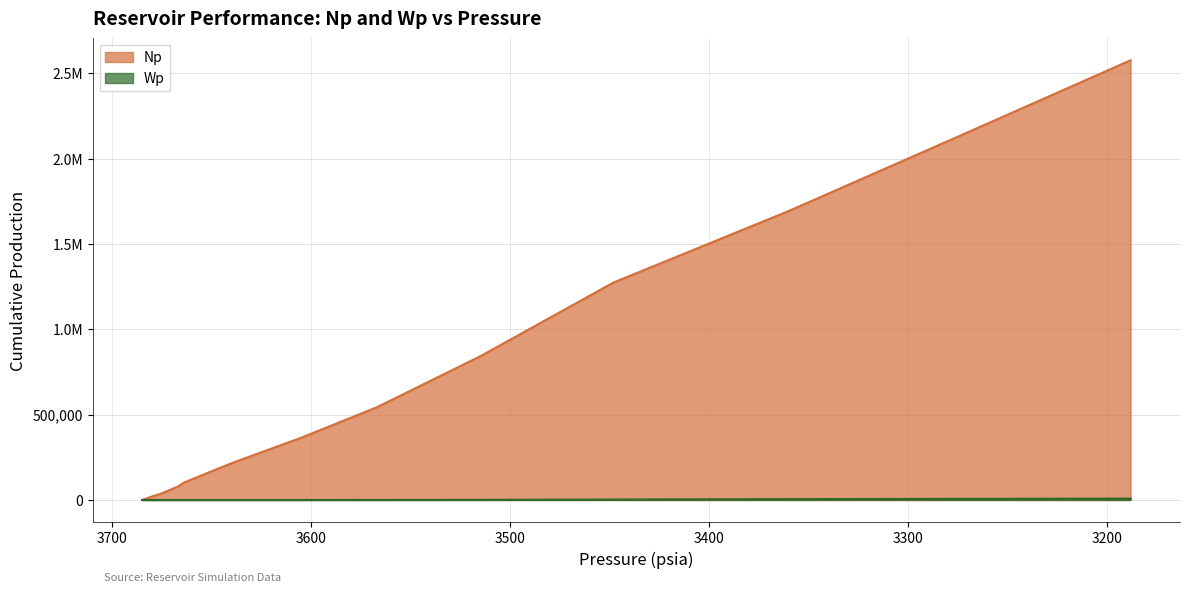

Reading right to left, list all the values displayed in this chart.

Np: 2575330	2127077	1691887	1273530	841591	542985	364613	215681	101846	78557	34750	20481	0
Wp: 8000	6500	5008	2579	805	159	0	0	0	0	0	0	0